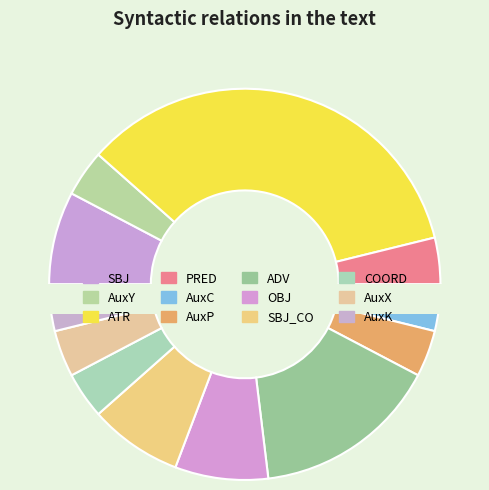

What is the largest slice in the pie chart?

ATR